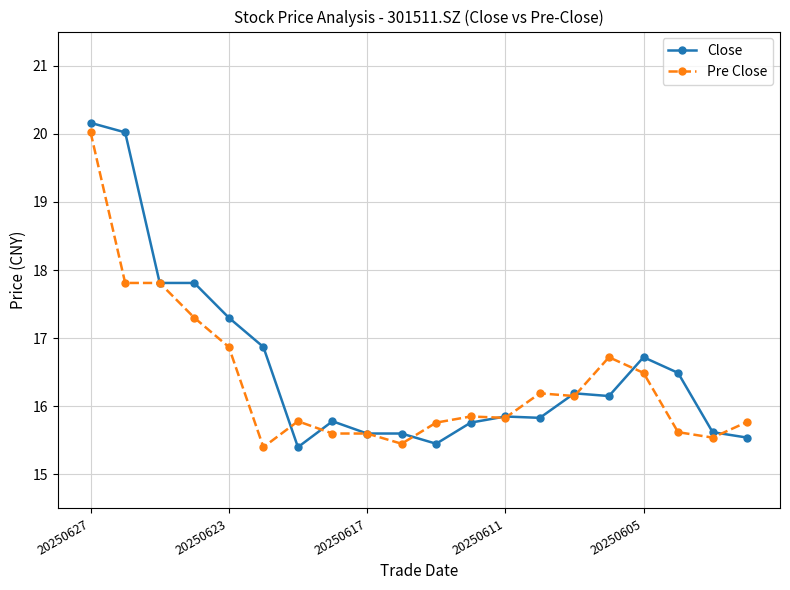

What is the smallest value displayed?

15.4